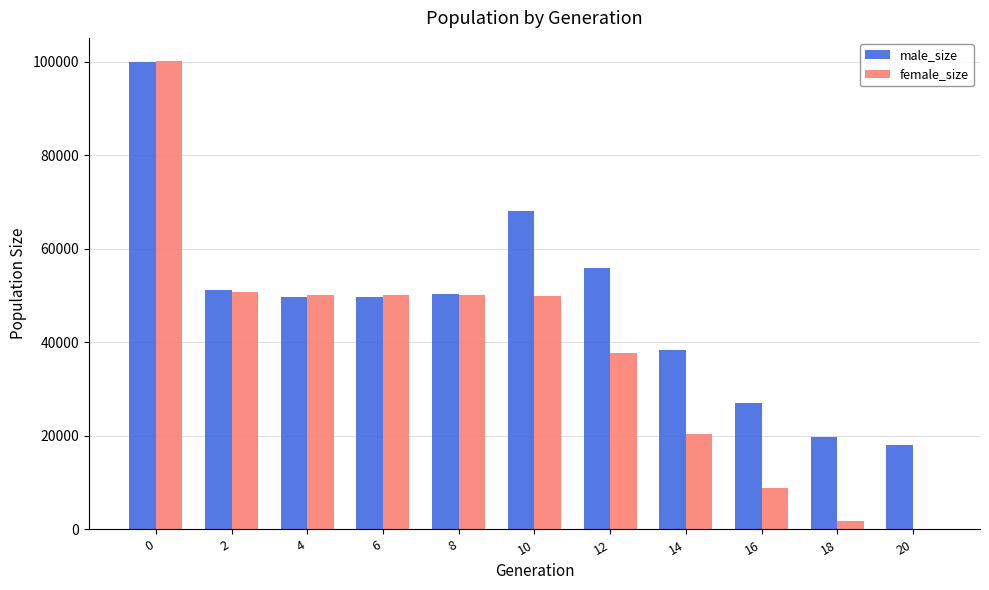

What is the highest value of the female_size series?

100133